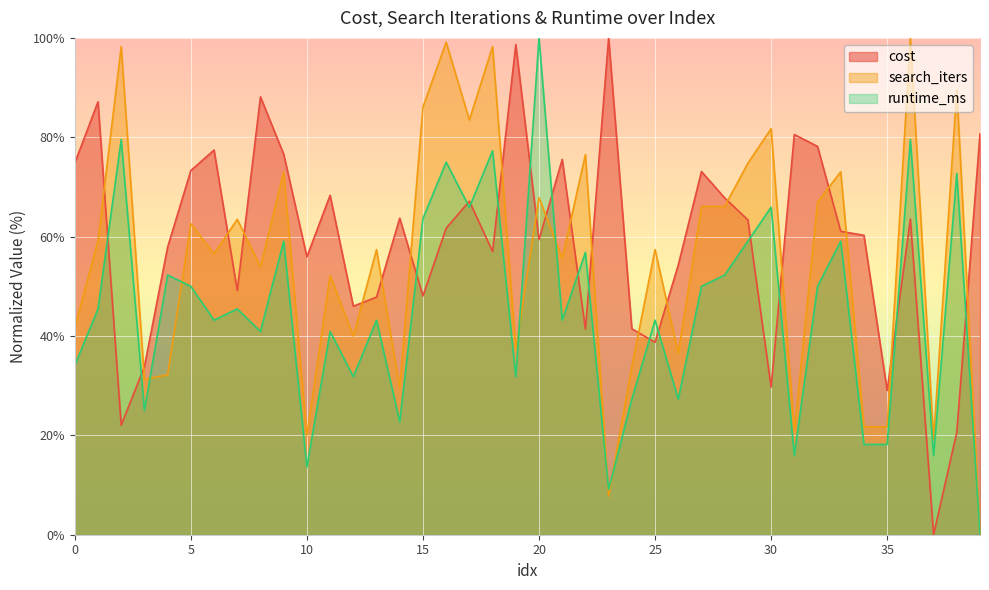

At 20, list the series in order from smallest to largest.

cost, search_iters, runtime_ms